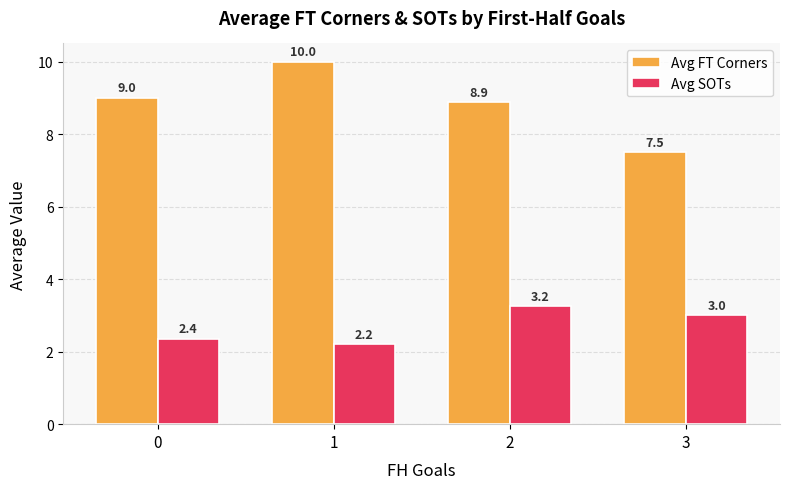

Where is Avg SOTs nearest to the value 2?

1